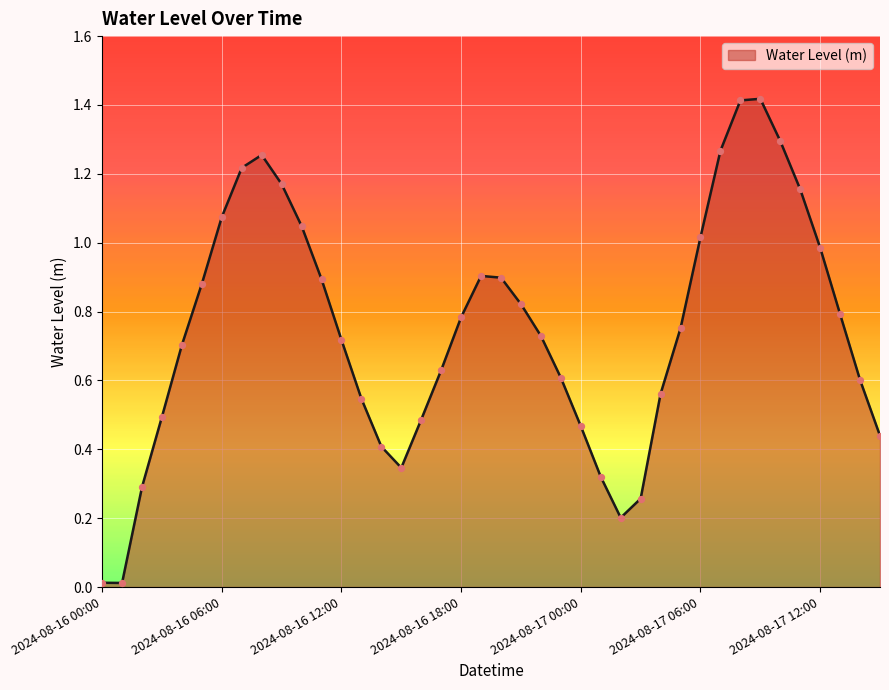

How many lines are shown in the chart?

1